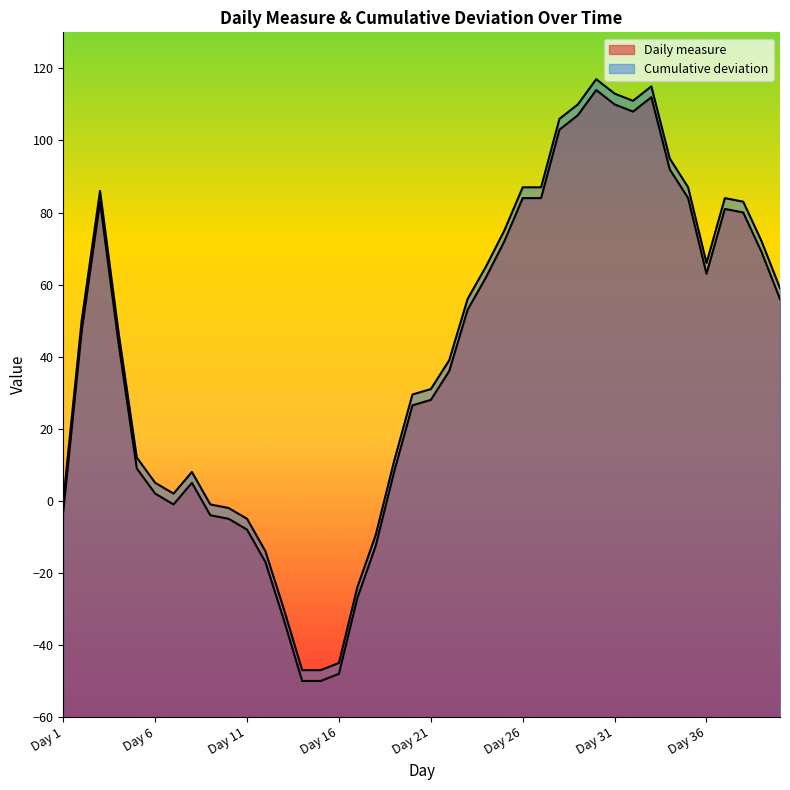

In Cumulative deviation, how many points are lower than both neighbors (excluding endpoints)?

3